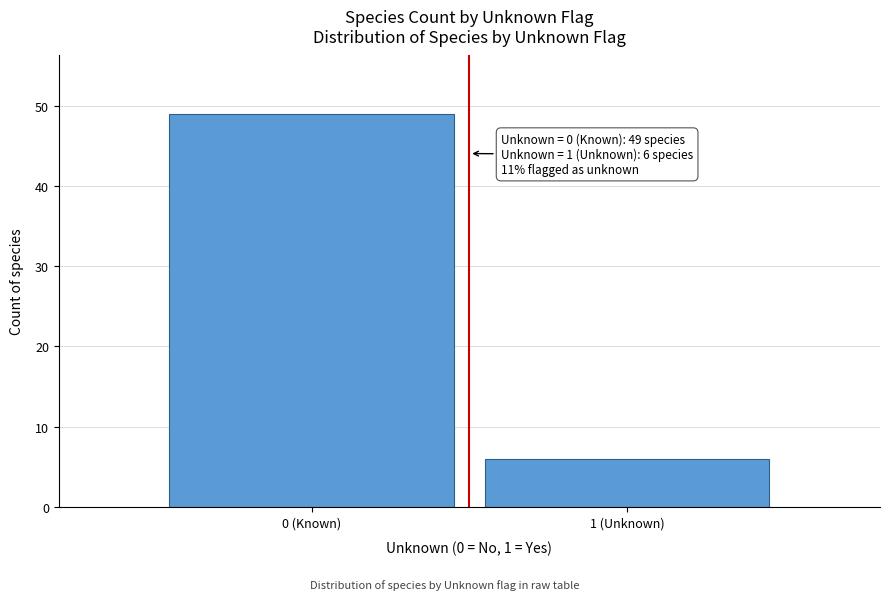

Reading right to left, list all the values displayed in this chart.

6	49